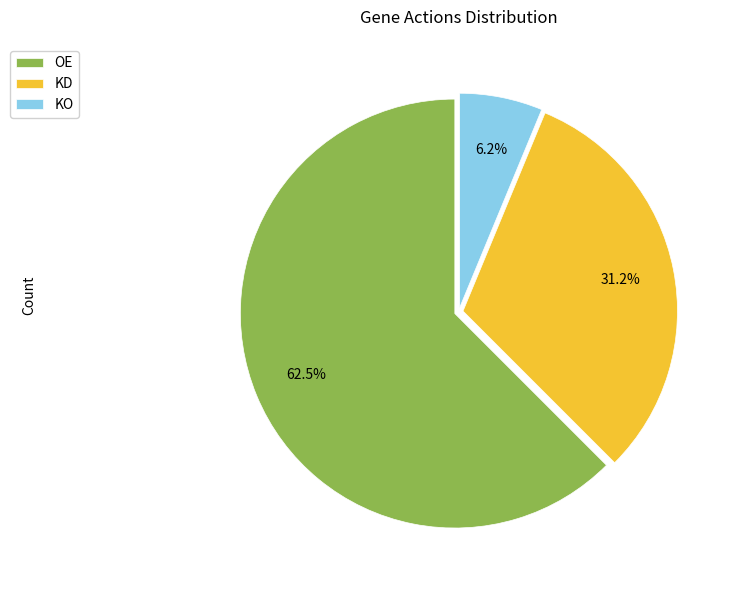

Which category accounts for the majority?

OE